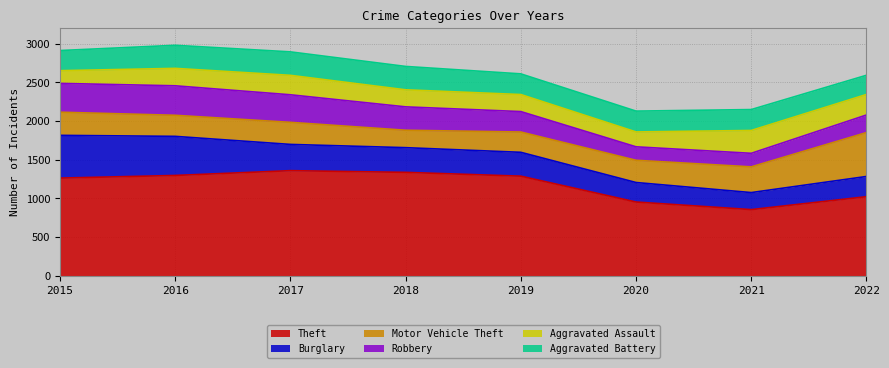

How many data points in Theft are above 1288?

3